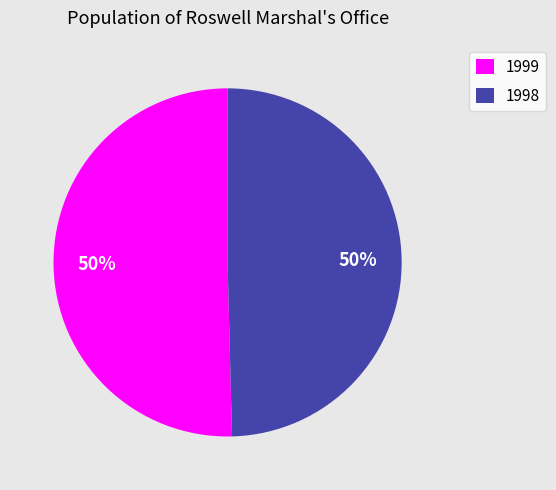

To the nearest percent, what is the combined percentage of 1999 and 1998?

100%